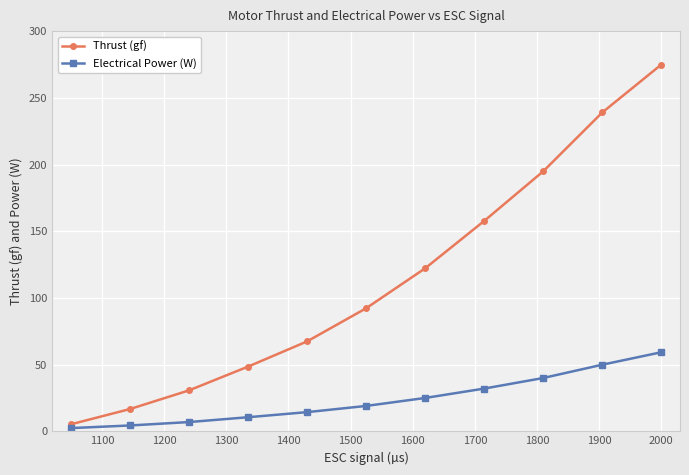

What is the value of the Electrical Power (W) point at the 4th from the left?

10.6